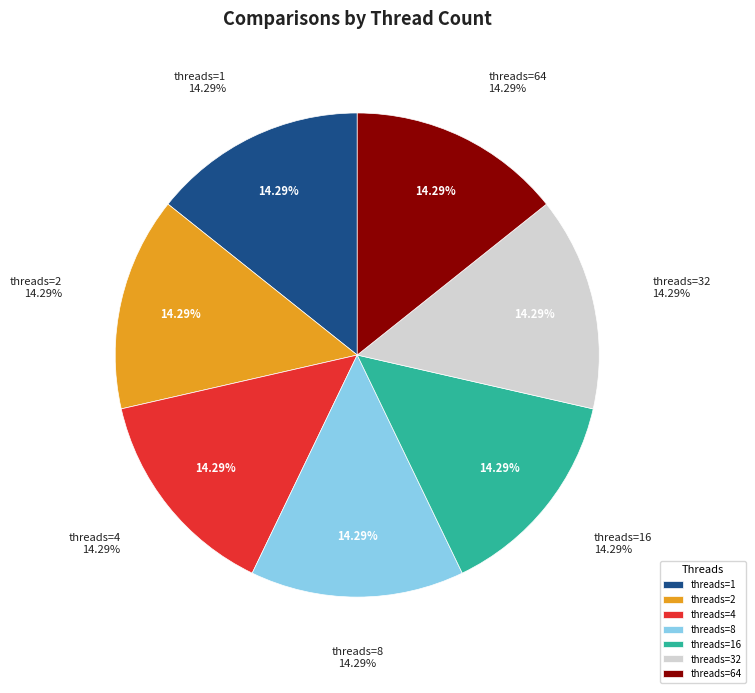

How many segments does this pie chart have?

7